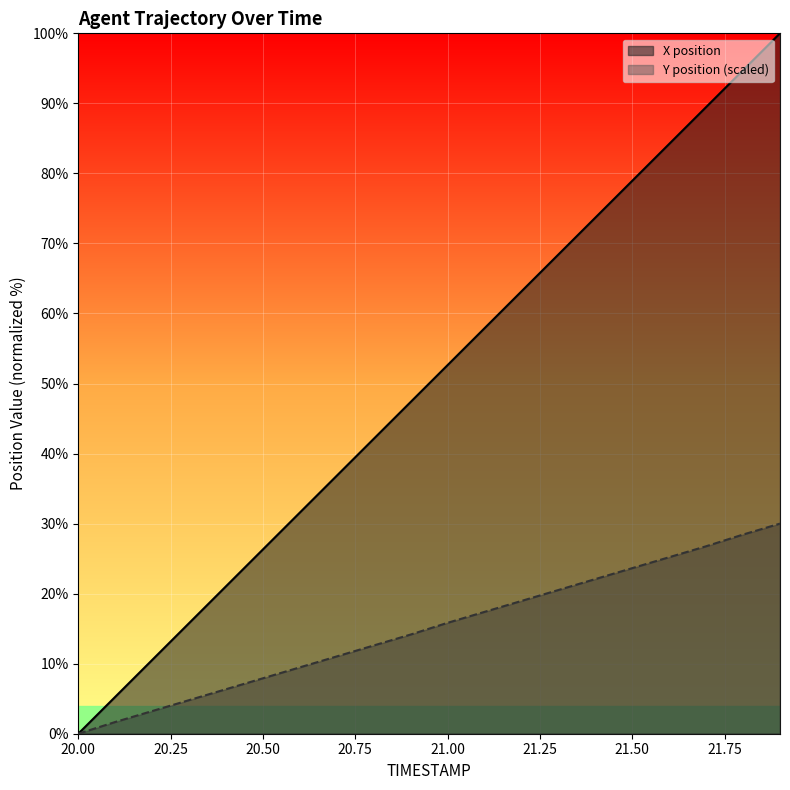

What is the average value of the Y series?

15.0